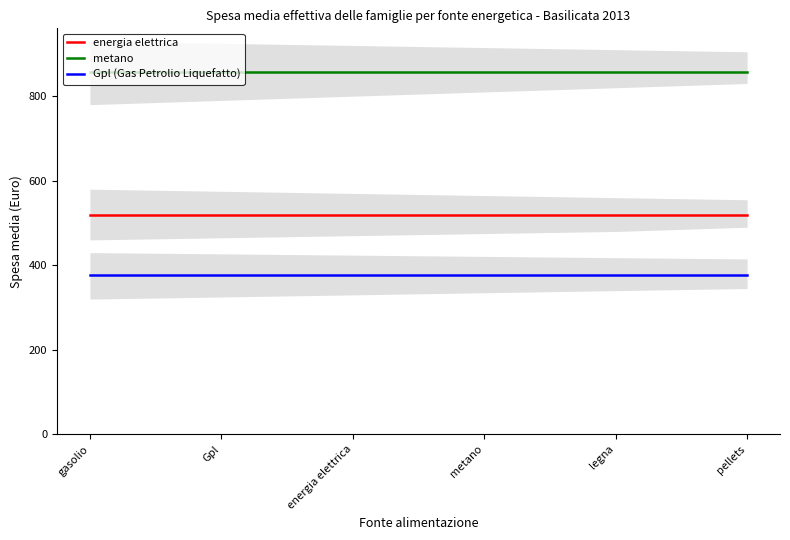

What is the label of the 6th point from the right?

gasolio